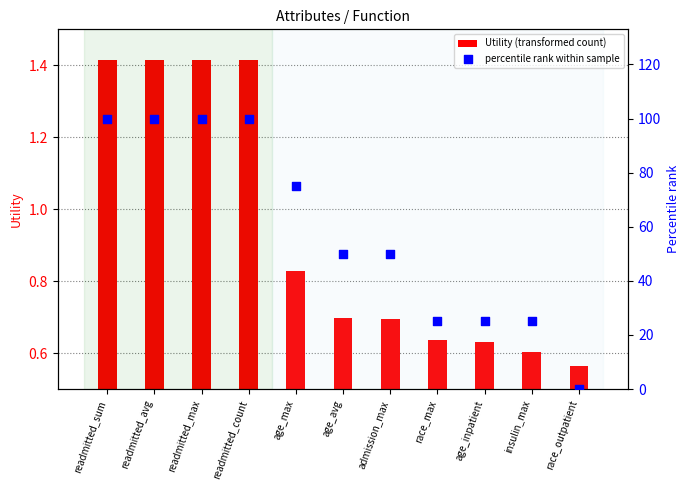

What is the total value across all series at admission_max?

50.7